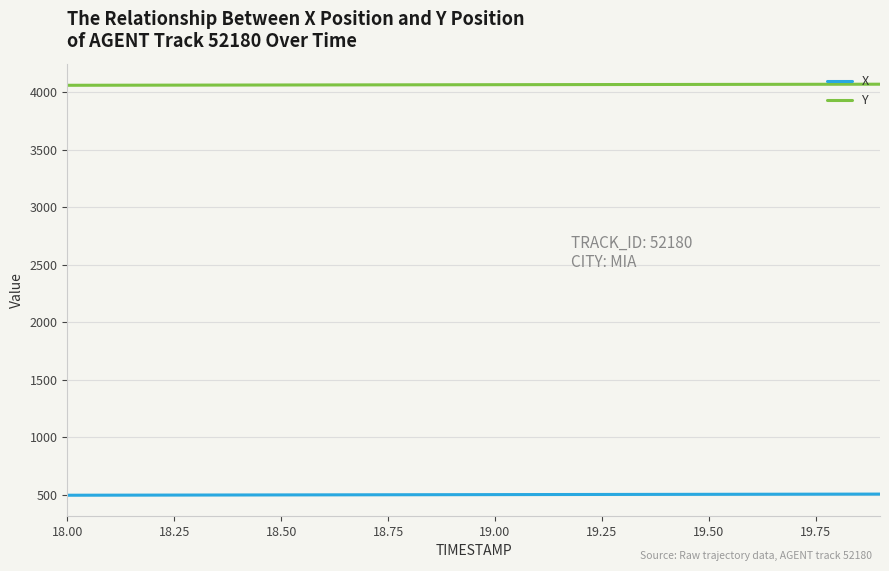

How many series are shown in this chart?

2